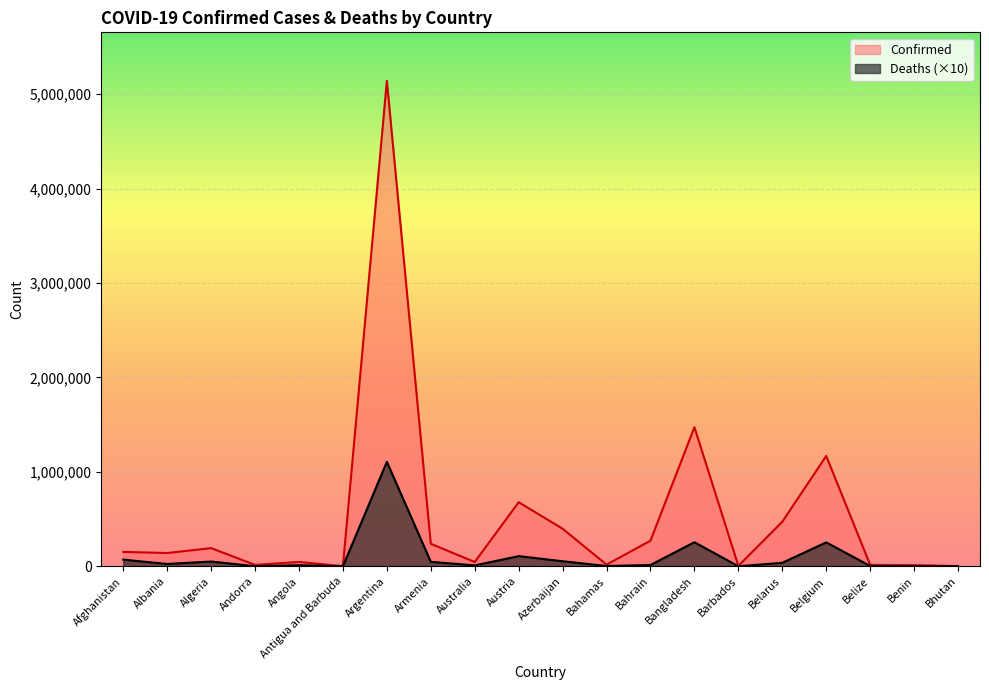

Rank the series by their maximum value, from highest to lowest.

Confirmed, Deaths (×10)